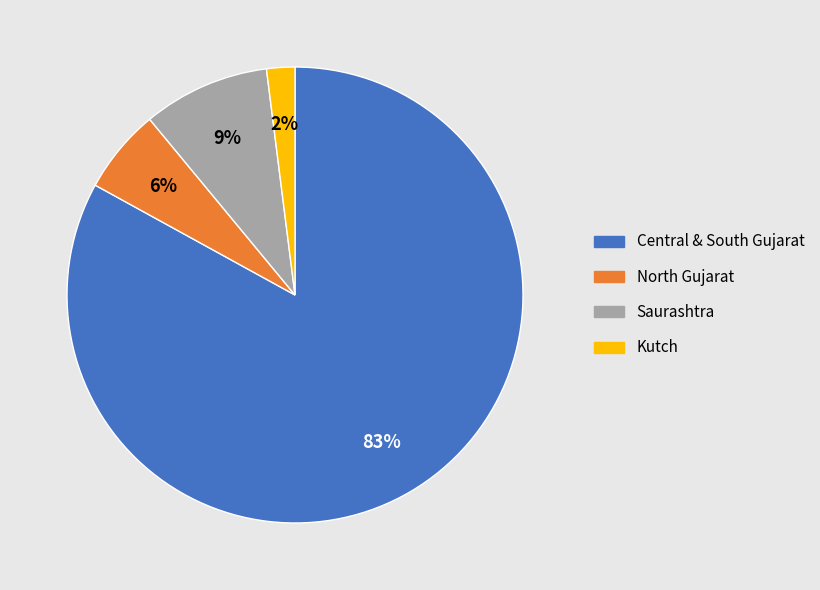

Is the sum of Kutch and Central & South Gujarat greater than half?

Yes